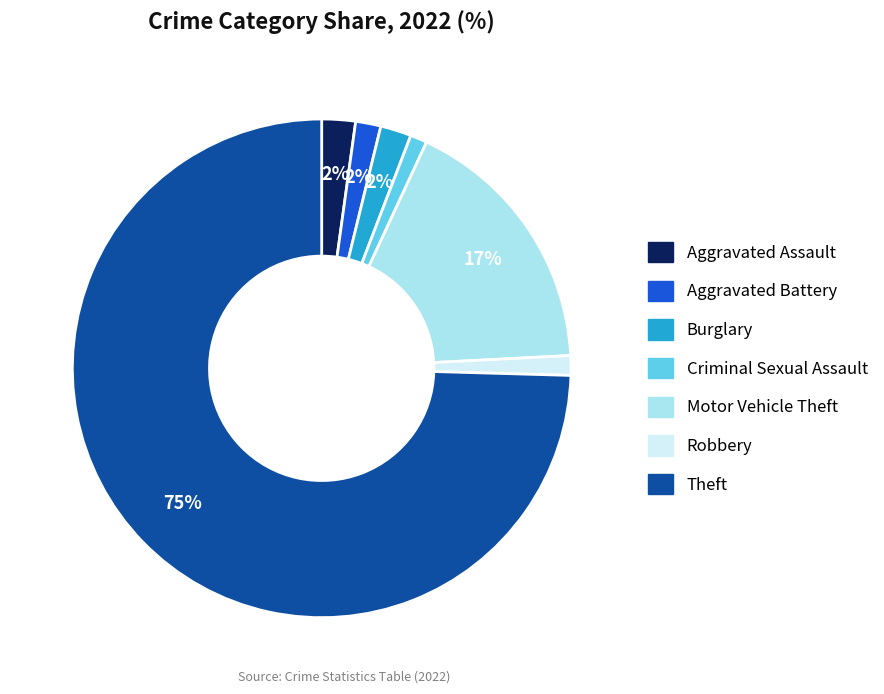

Which slice is the largest?

Theft